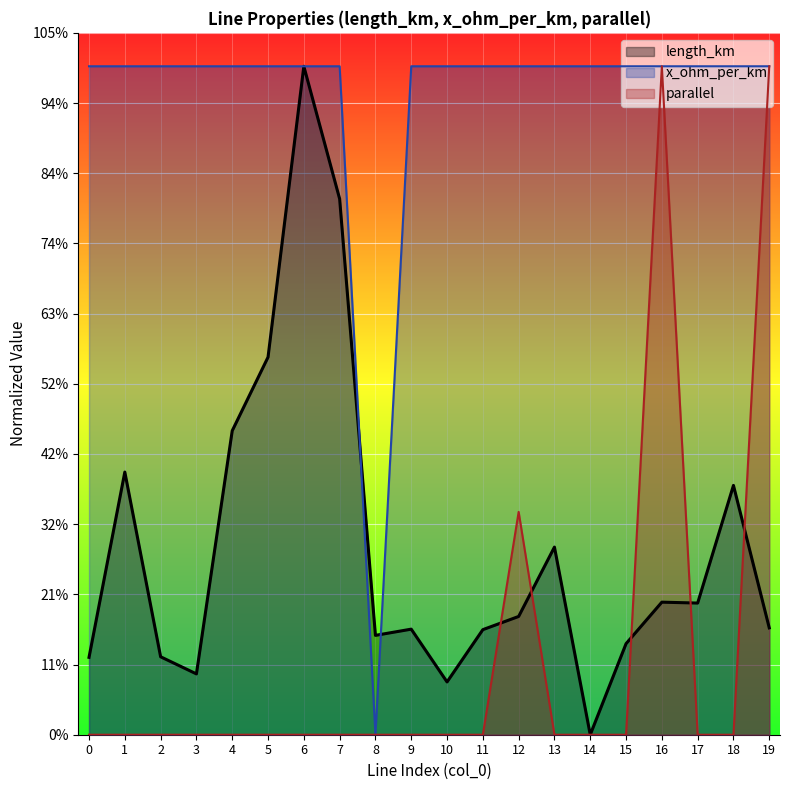

What is the difference between the maximum and minimum values in the length_km series?

1.0